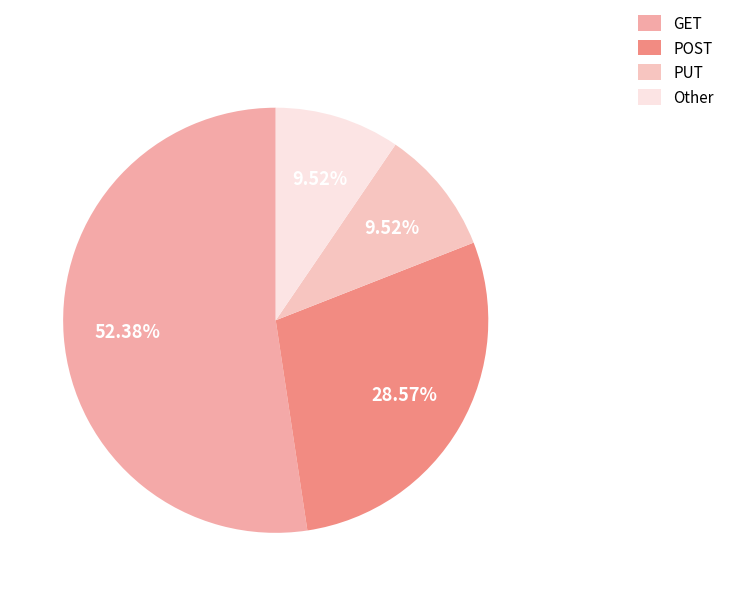

Count the number of slices in the pie.

4